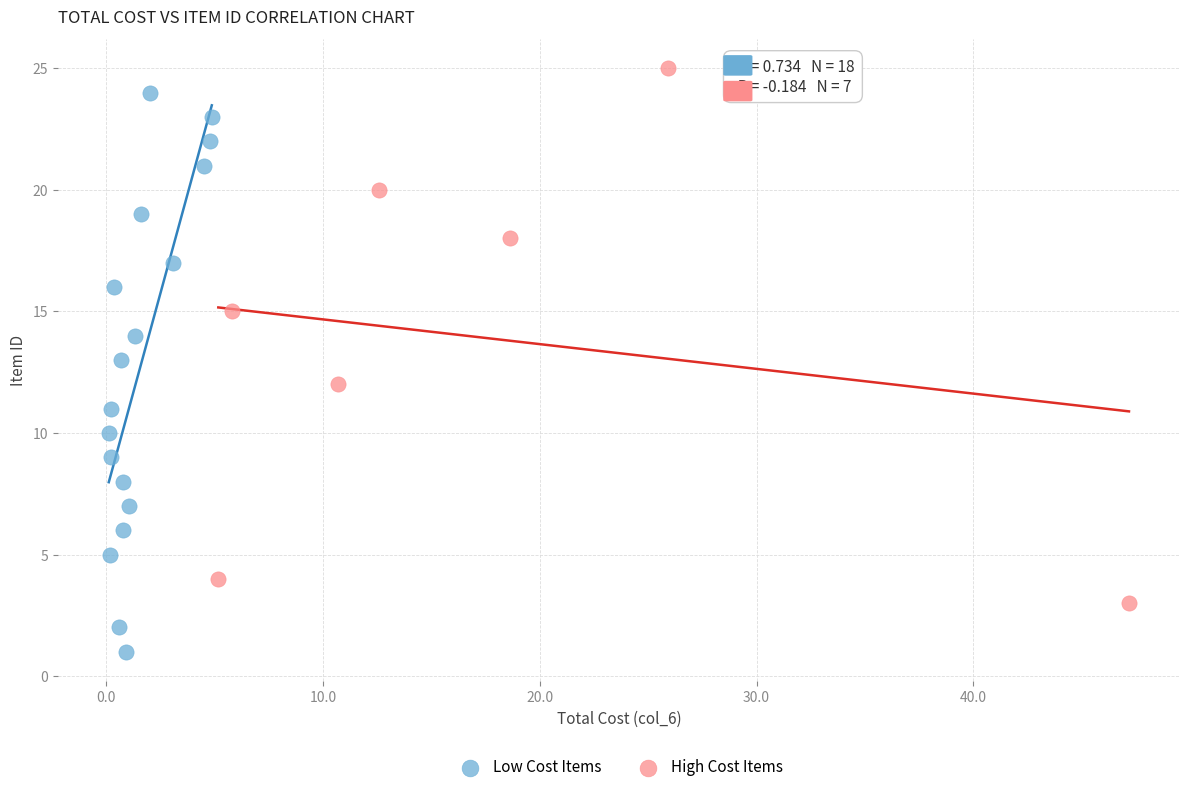

Which series contains the highest Y value?

High Cost Items